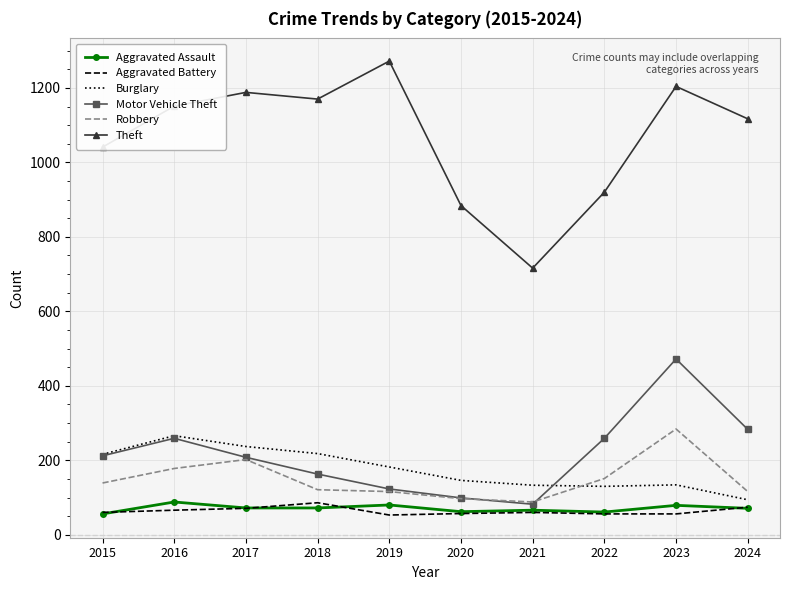

True or false: Aggravated Assault has a value of 56 at 2015.

True